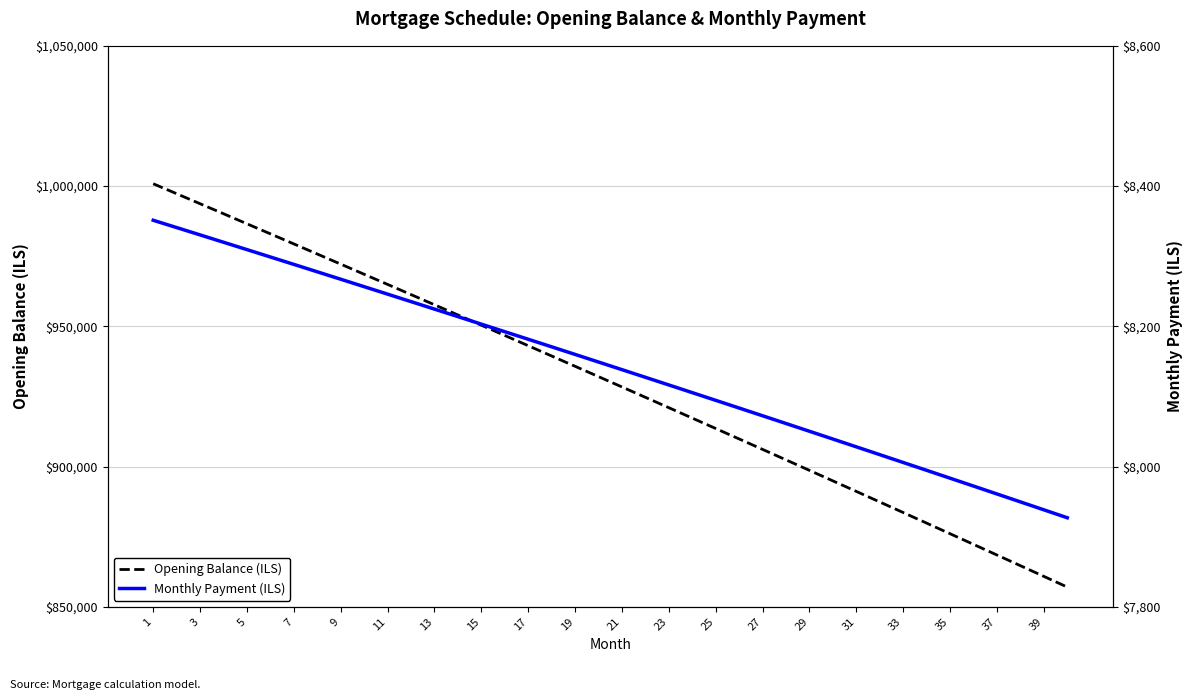

What is the average value of the Opening Balance (ILS) series?

929771.3